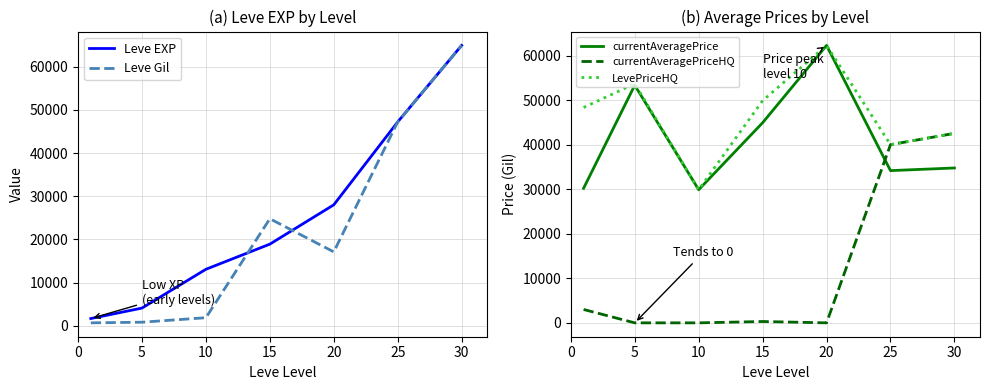

Is it true that Leve EXP equals 35810 at 30?

False